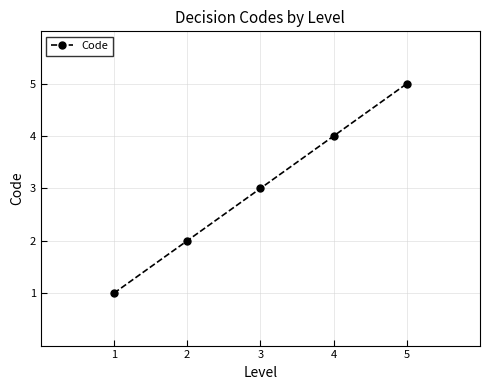

Reading left to right, extract all data points from this chart.

1=1	2=2	3=3	4=4	5=5